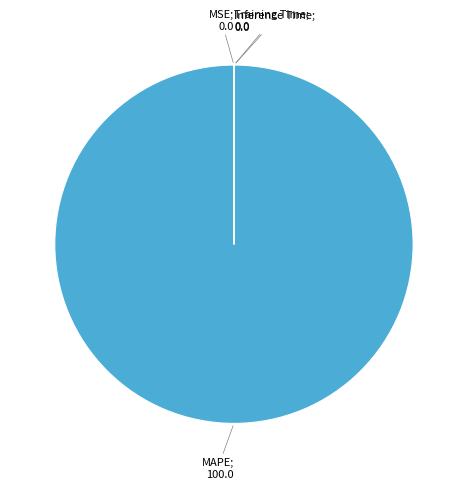

Is there any slice that represents more than half of the pie?

Yes